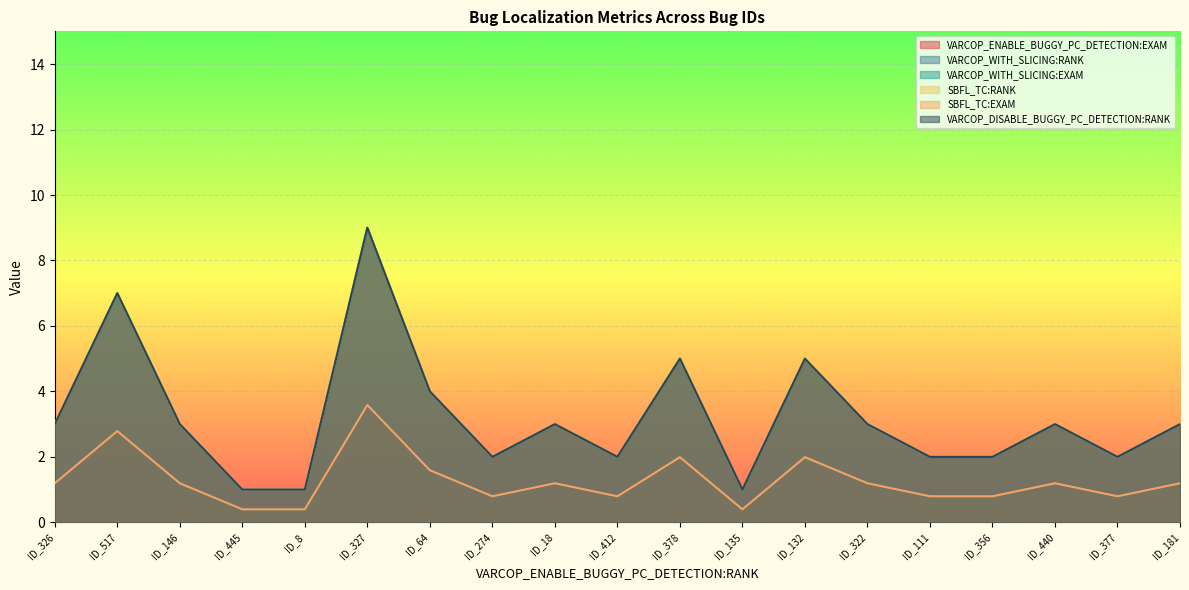

What is the spread (max minus min) of values at ID_132?

3.0